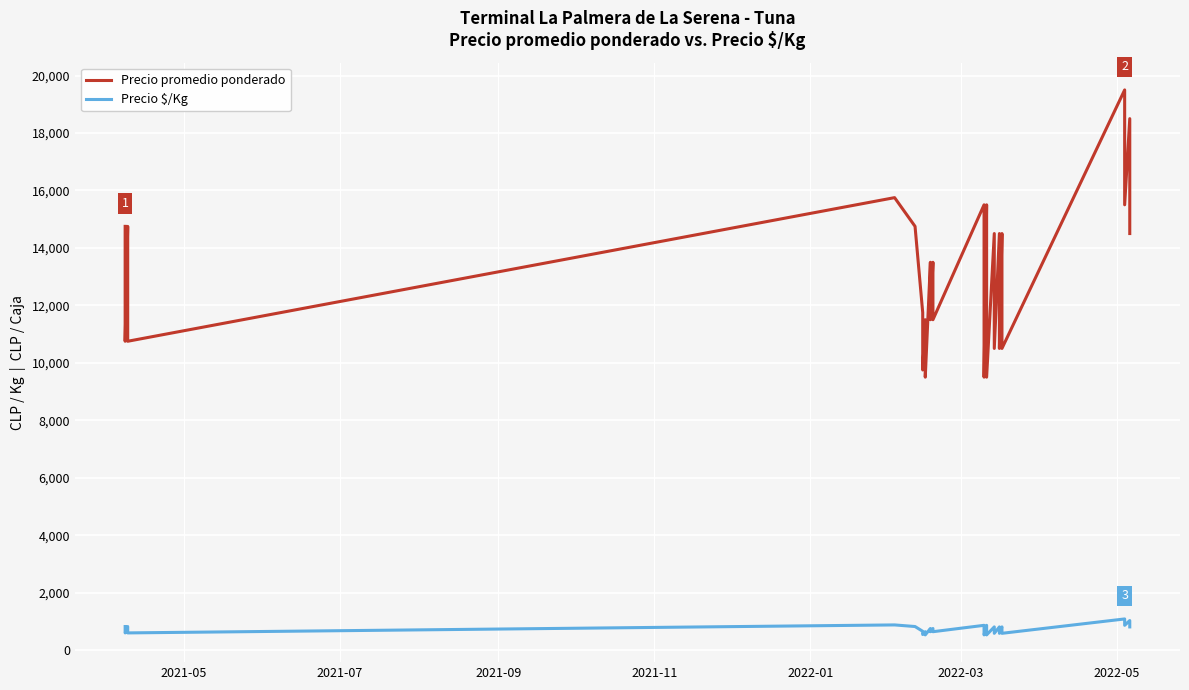

Reading left to right, extract all data points from this chart.

Precio promedio ponderado: 14750	12750	10750	14750	12750	10750	15750	14750	11750	9750	11500	9500	13500	11500	13500	11500	15500	12500	9500	15500	12516	9500	14500	10500	14500	10500	14500	10500	19500	15500	18500	14500
Precio $/Kg: 819	708	597	819	708	597	875	819	653	542	639	528	750	639	750	639	861	694	528	861	695	528	806	583	806	583	806	583	1083	861	1028	806